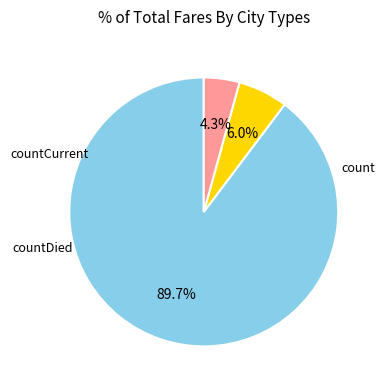

Is there any slice that represents more than half of the pie?

Yes